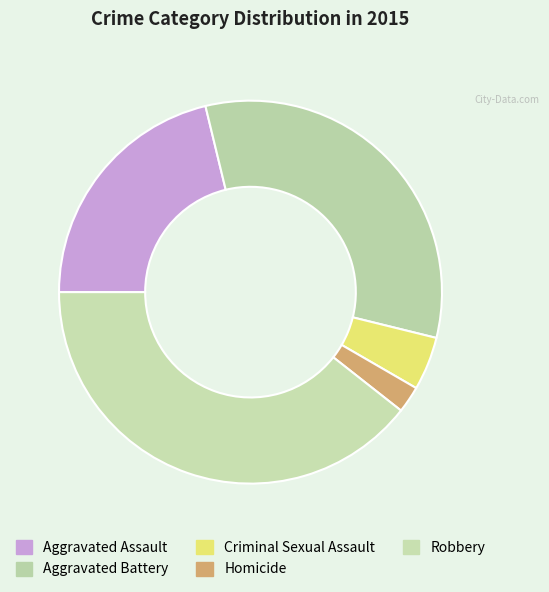

What is the ratio of the value at Robbery to the value at Homicide?

17.5